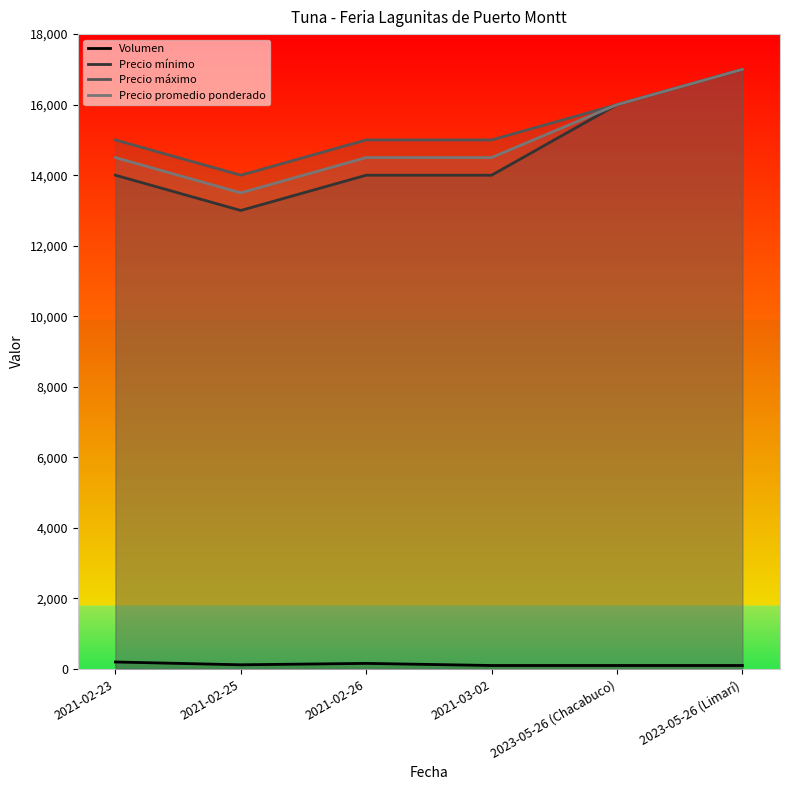

What is the sum of the Precio máximo values at 2021-02-25 and 2023-05-26 (Chacabuco)?

30000